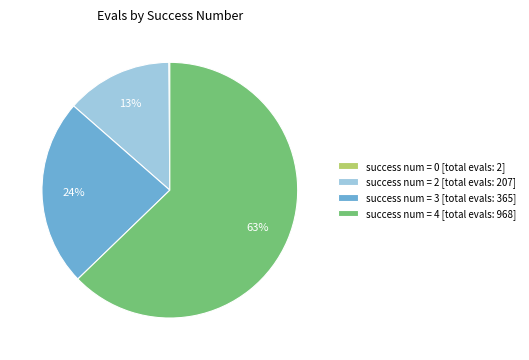

Which slice is the largest?

success num = 4 [total evals: 968]